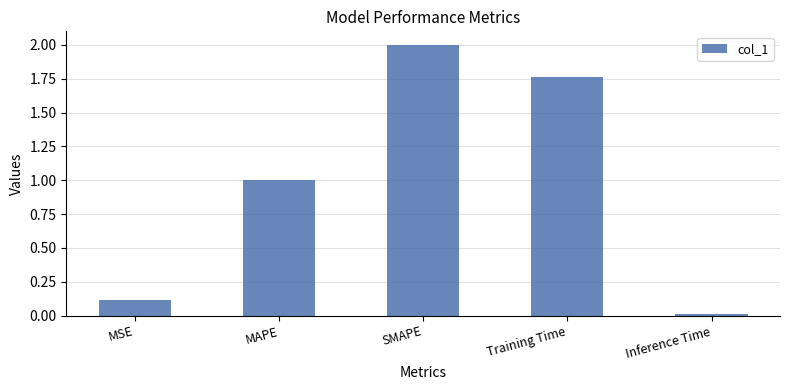

List the labels in order of value, smallest first.

Inference Time, MSE, MAPE, Training Time, SMAPE